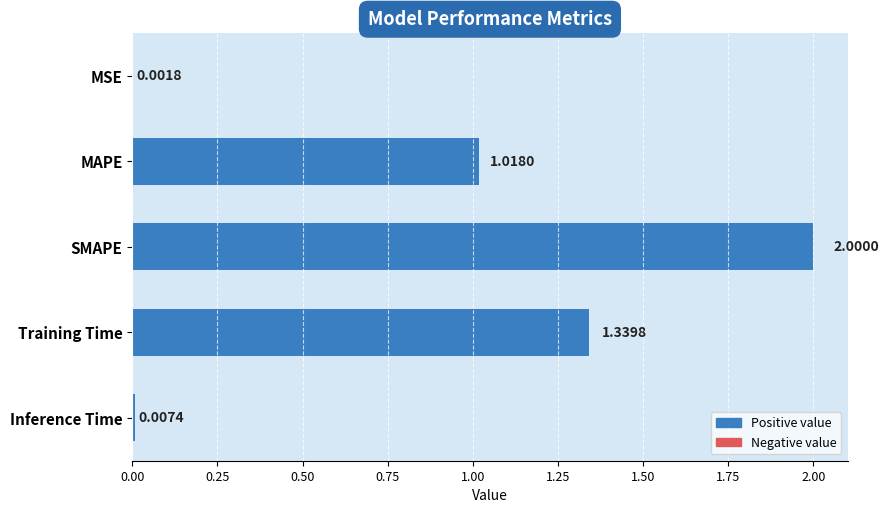

Are the bars horizontal?

Yes